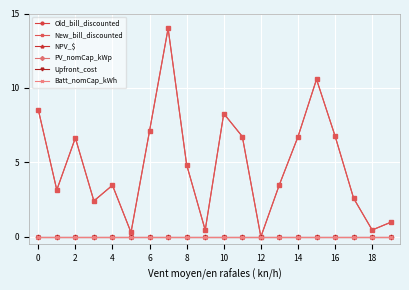

Is this an area chart (filled region under the line)?

No